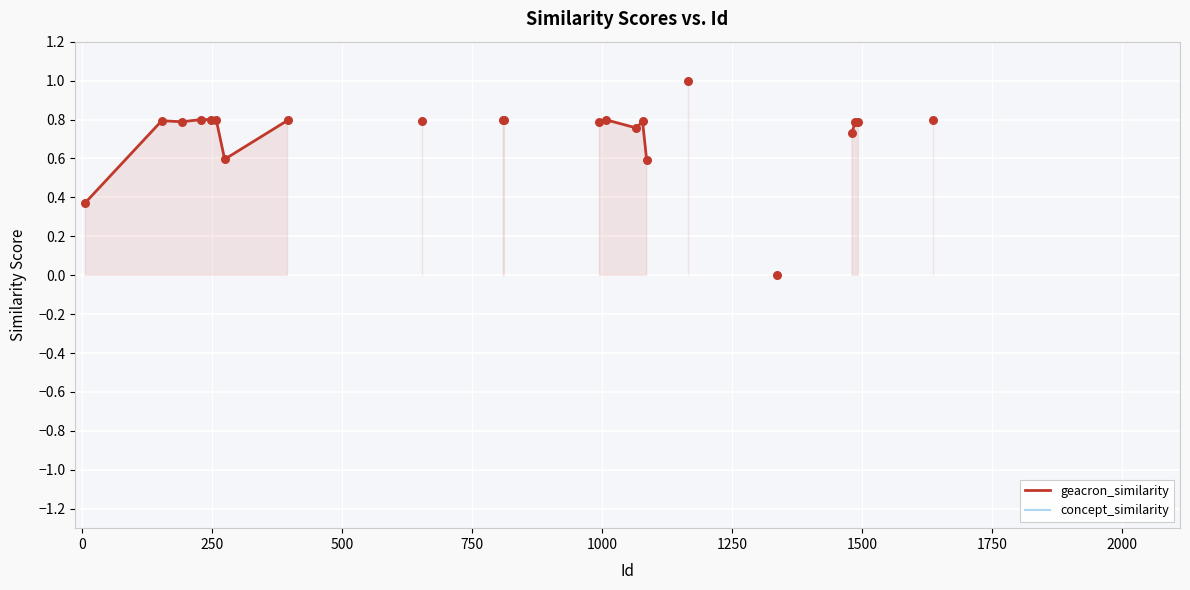

Which series contains the highest Y value?

geacron_similarity